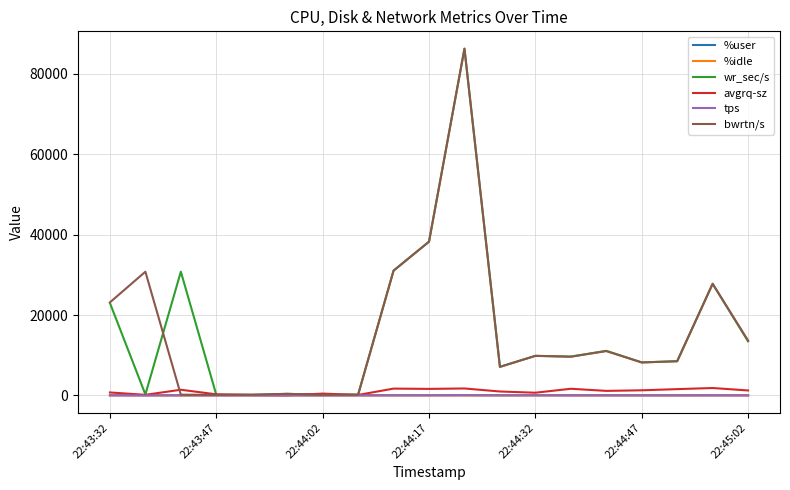

In wr_sec/s, how many points are lower than both neighbors (excluding endpoints)?

6